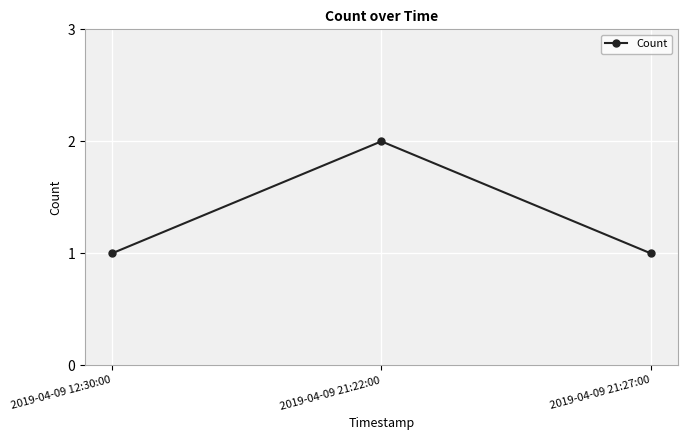

What is the minimum value shown in the chart?

1